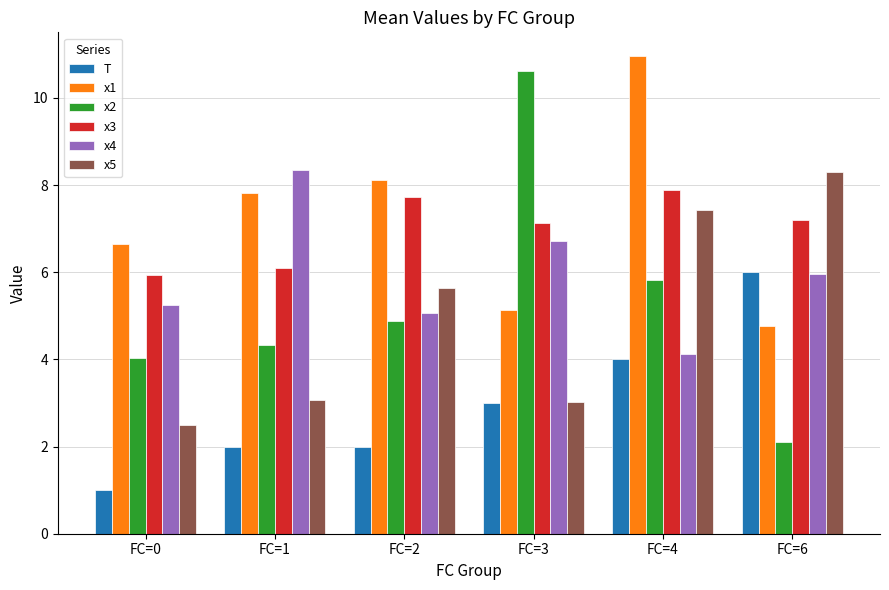

How many groups of bars are there?

6